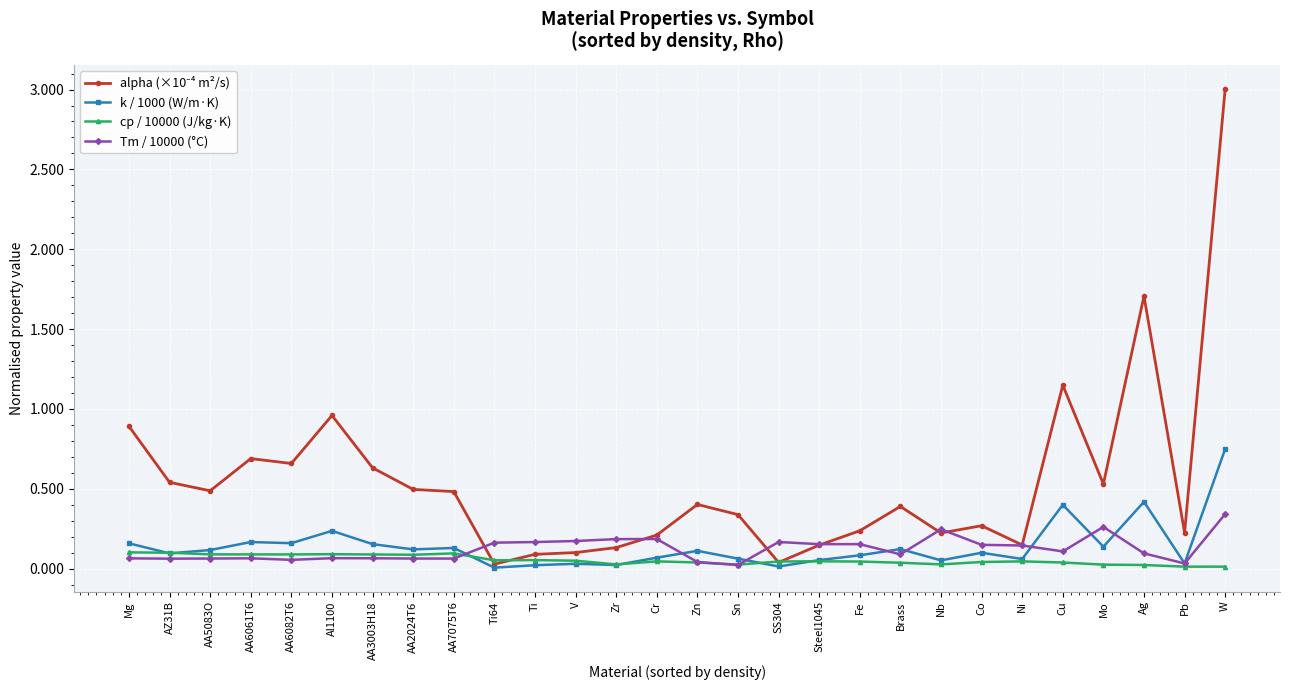

What is the label of the 2nd point from the left?

AZ31B